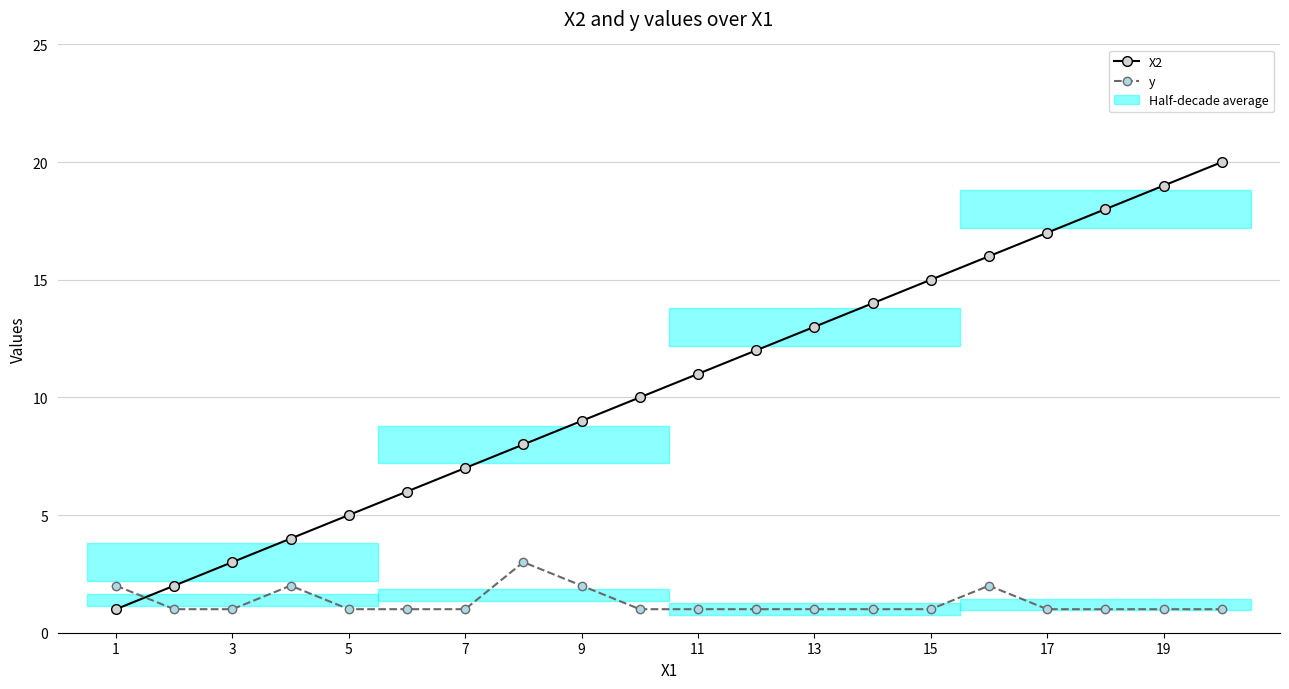

Which series has the largest range (max minus min)?

X2